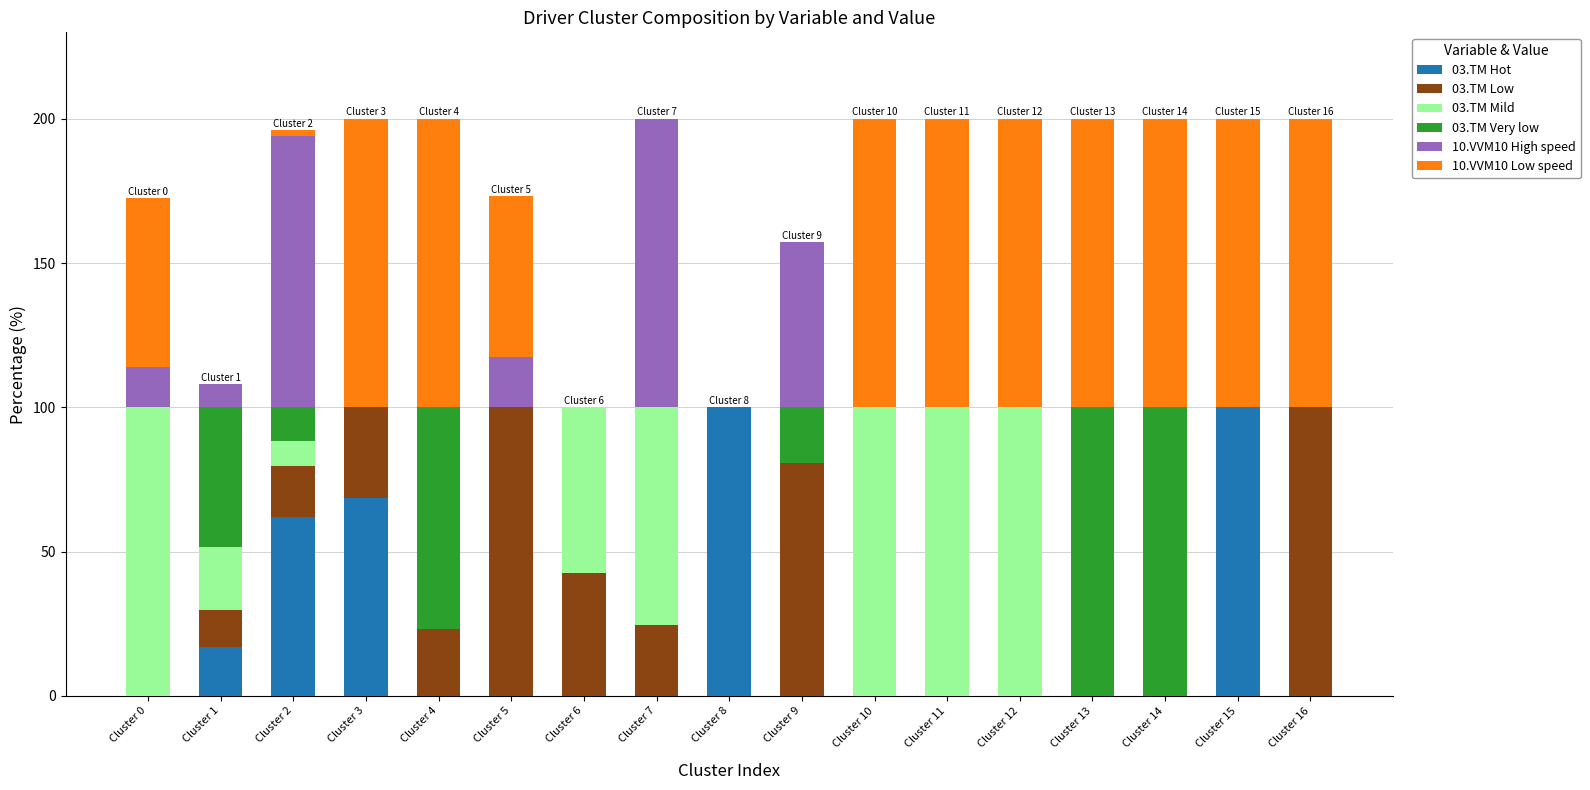

What is the maximum value for 03.TM Hot?

100.0